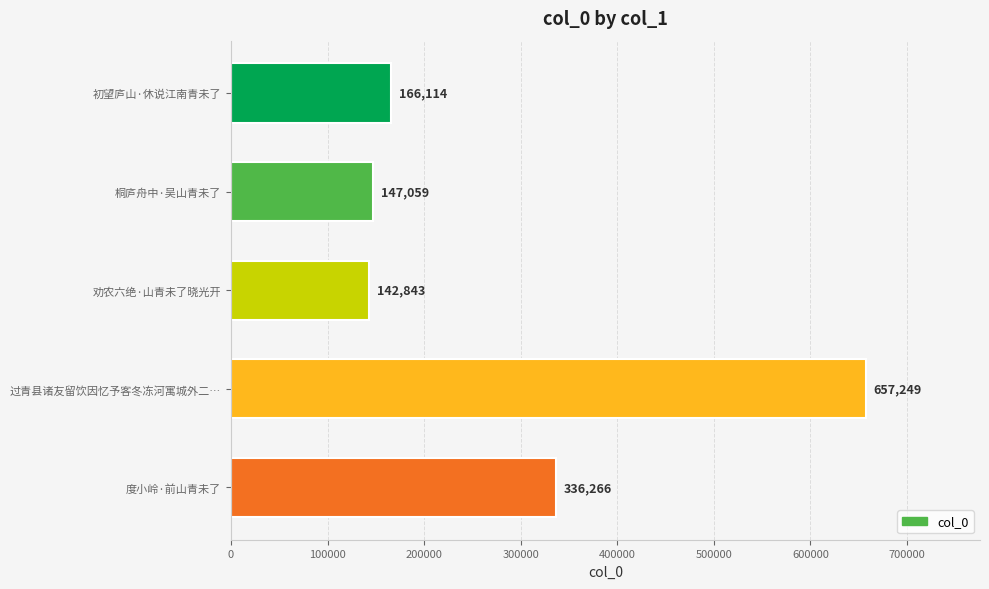

Reading bottom to top, what are all the values shown in this chart?

度小岭·前山青未了=336266	过青县诸友留饮因忆予客冬冻河寓城外二…=657249	劝农六绝·山青未了晓光开=142843	桐庐舟中·吴山青未了=147059	初望庐山·休说江南青未了=166114